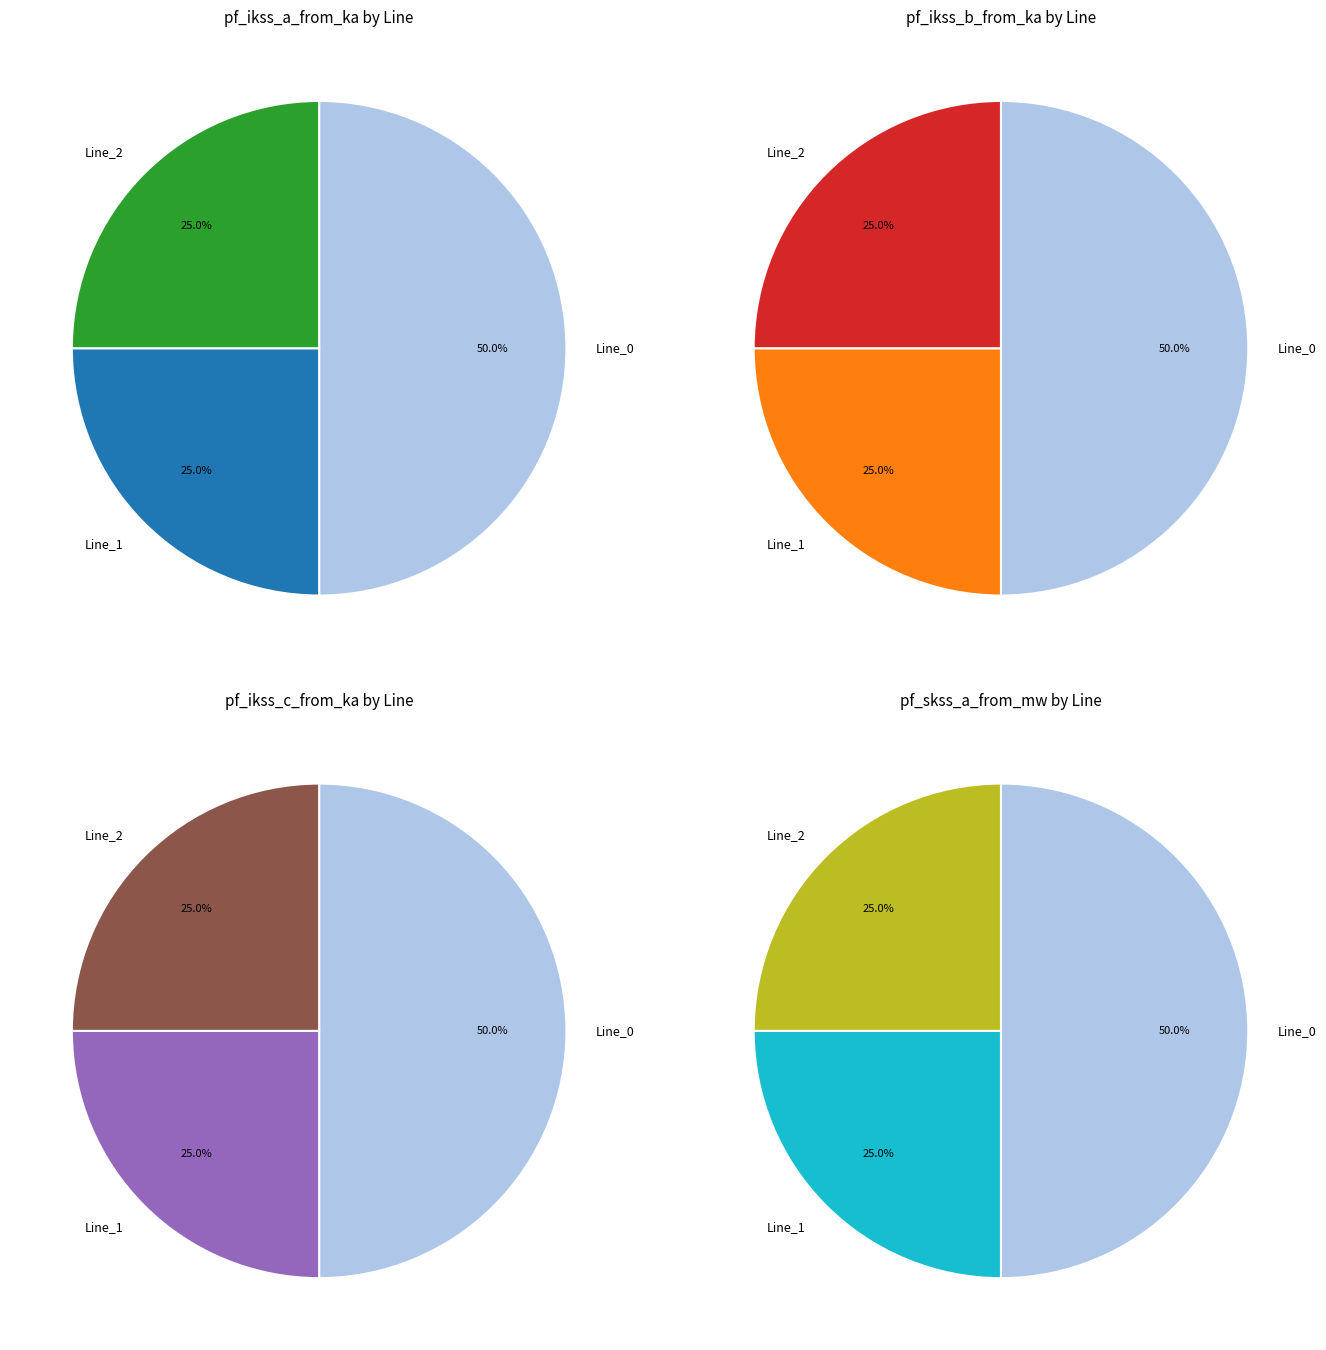

Which series has the largest range (max minus min)?

pf_ikss_b_from_ka